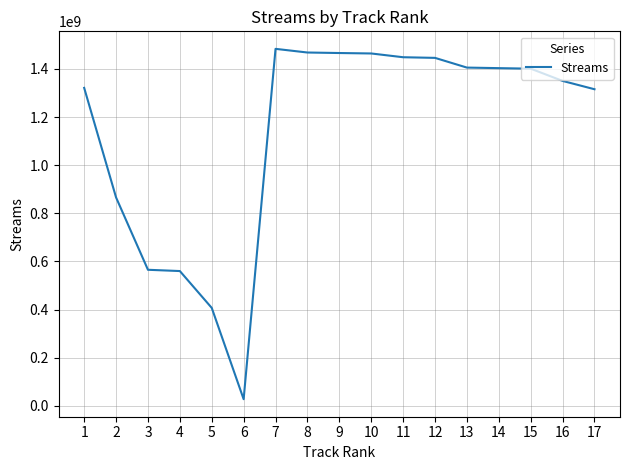

The value at 12 is 1446020184. True or false?

True